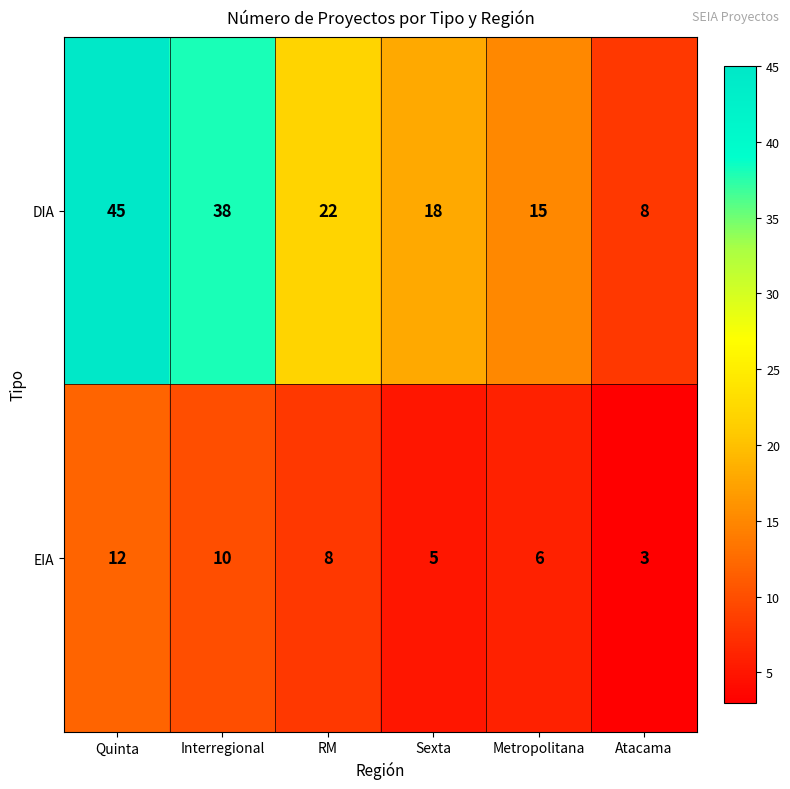

What is the minimum value for DIA?

8